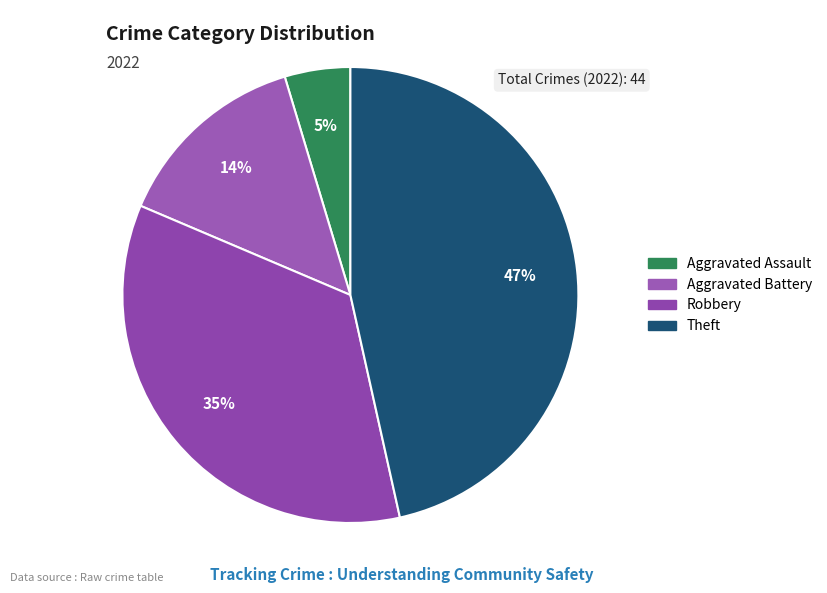

Count the number of slices in the pie.

4